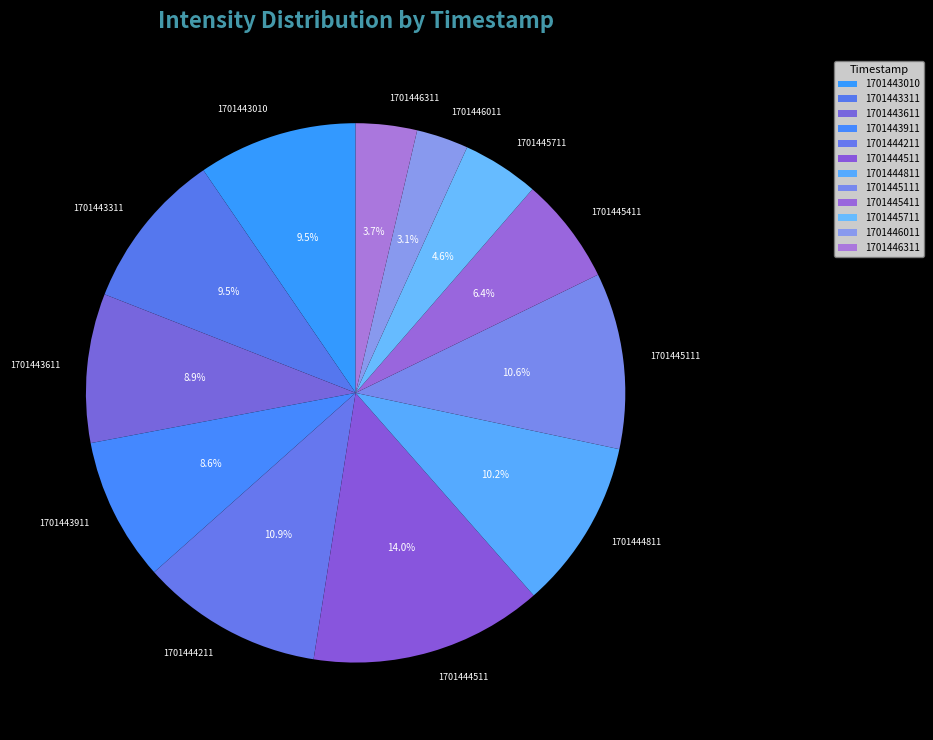

What percentage is the 1701443911 slice, to the nearest percent?

9%